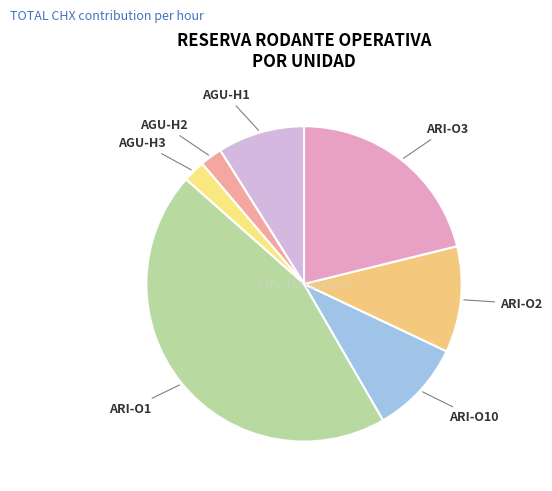

Is the sum of AGU-H1 and AGU-H2 greater than half?

No